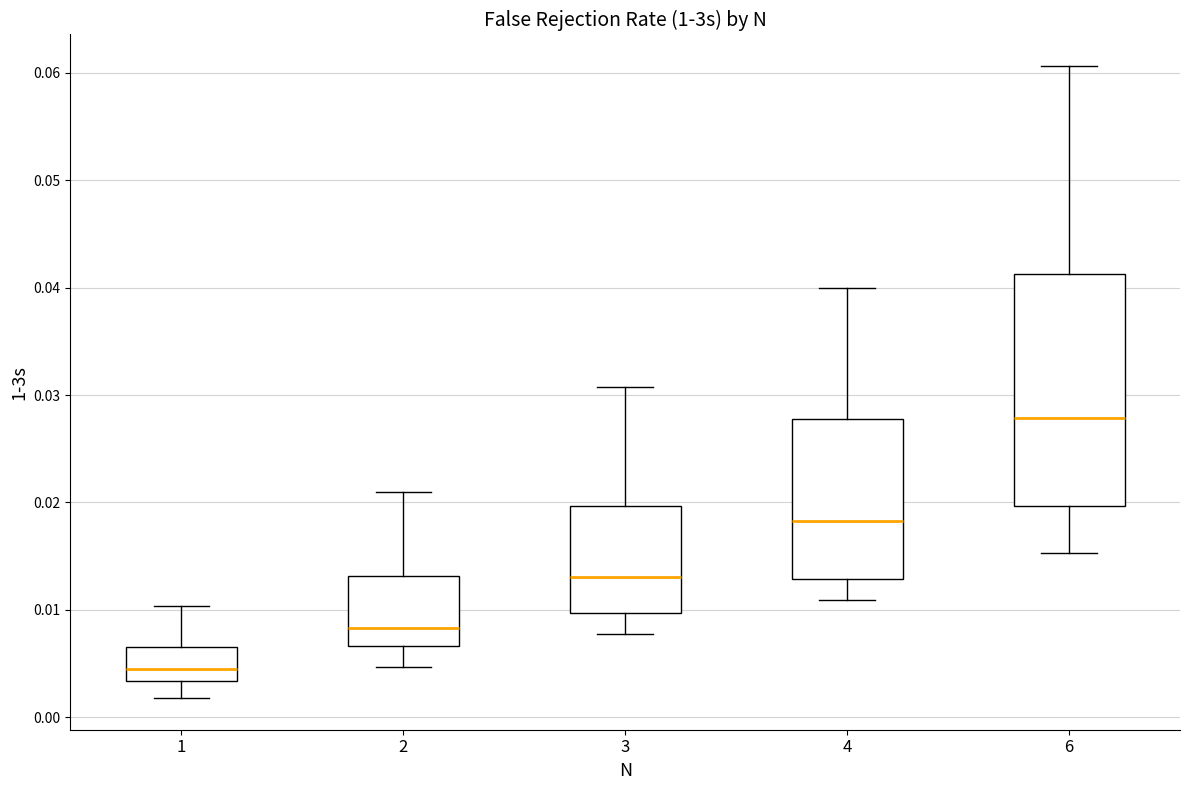

Which box has the lowest median line?

1